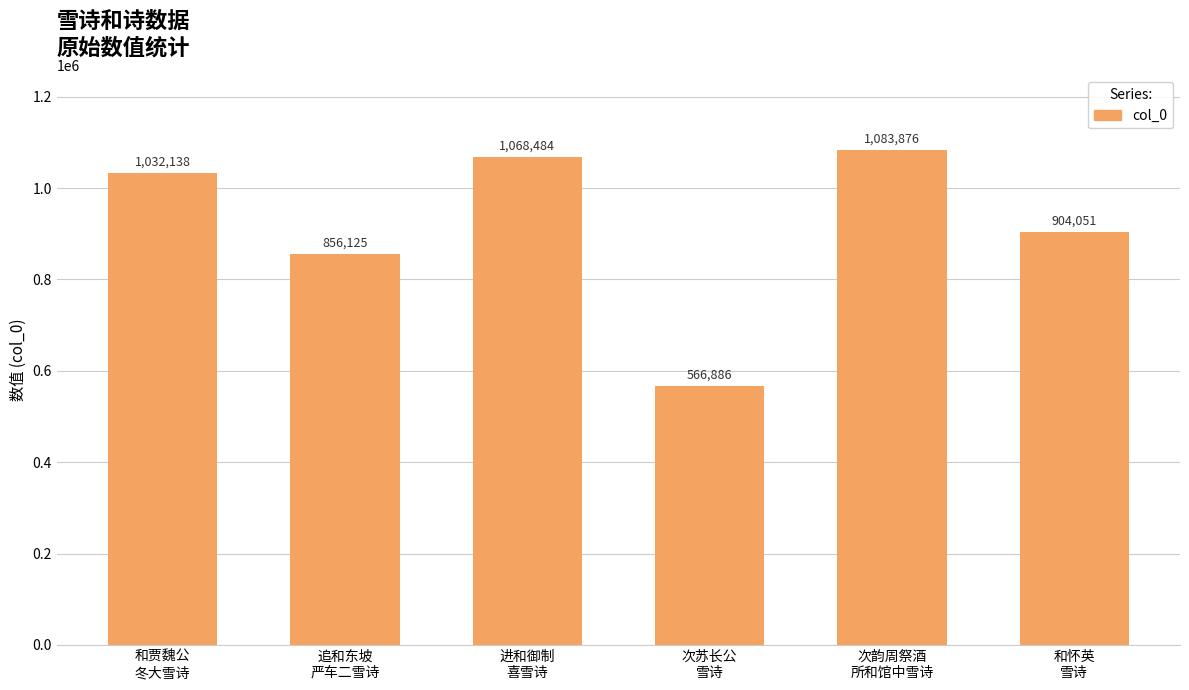

What is the sum of all values?

5511560